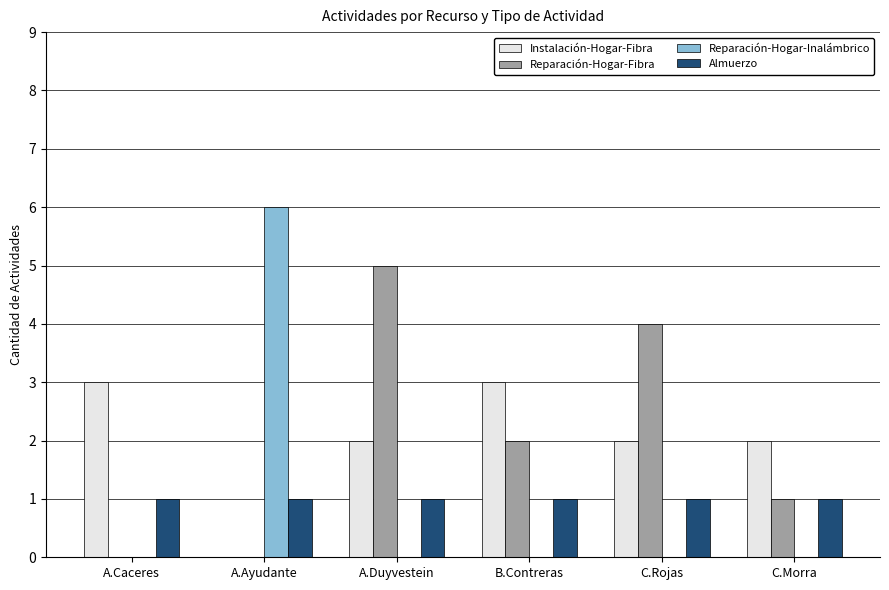

Which series changed the most between C.Rojas and C.Morra?

Reparación-Hogar-Fibra